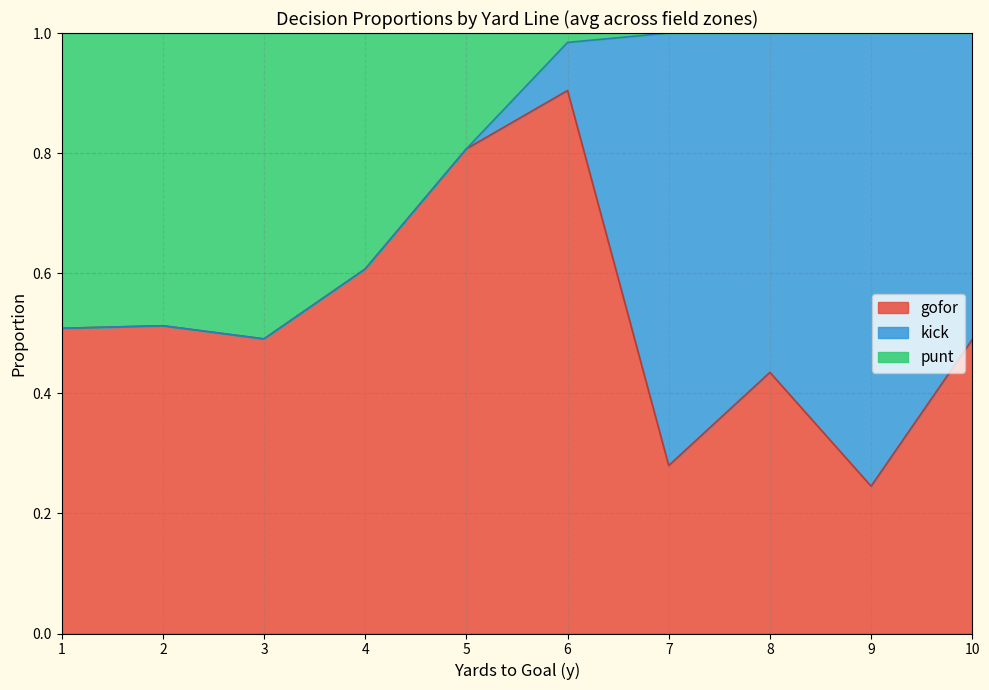

At which label does gofor reach its minimum?

9